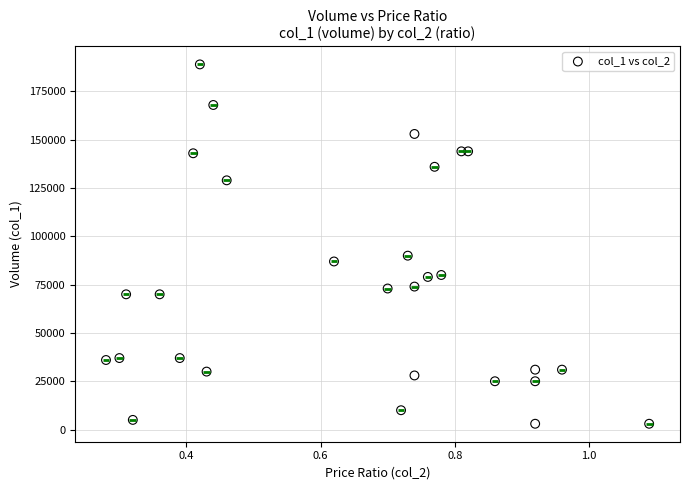

What is the range of Y values (max minus min)?

186000